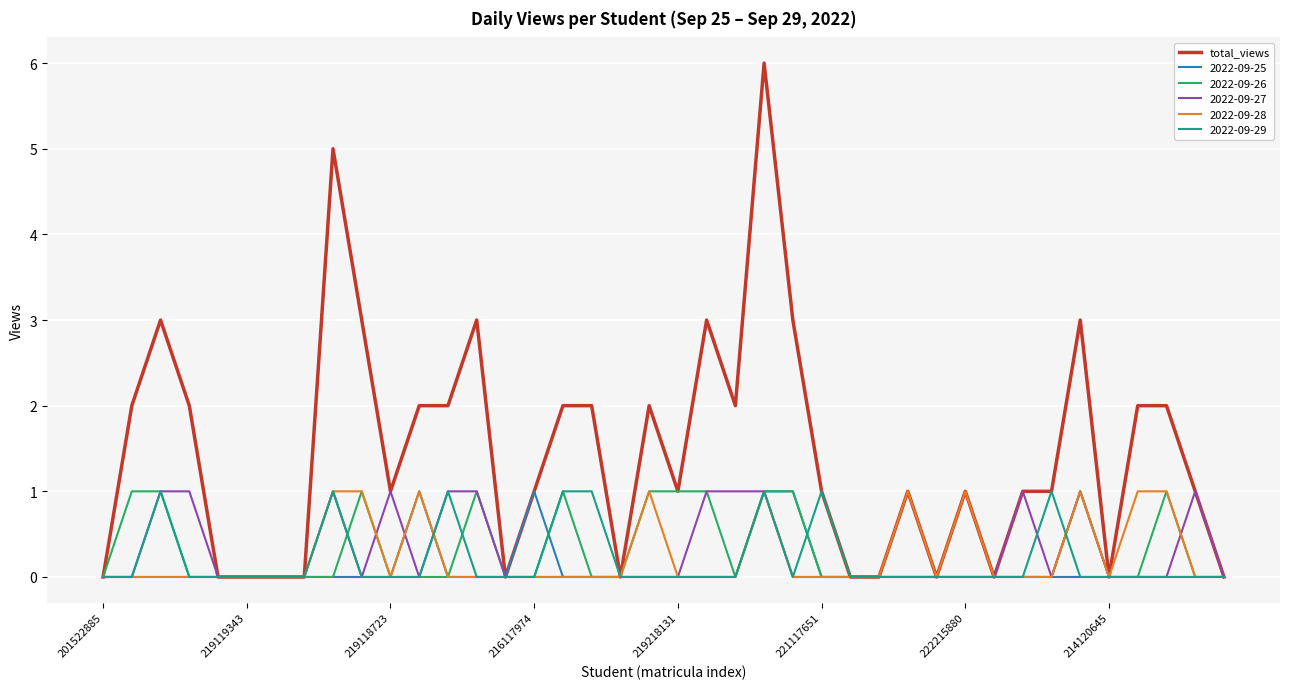

Which series has the largest total across all categories?

total_views